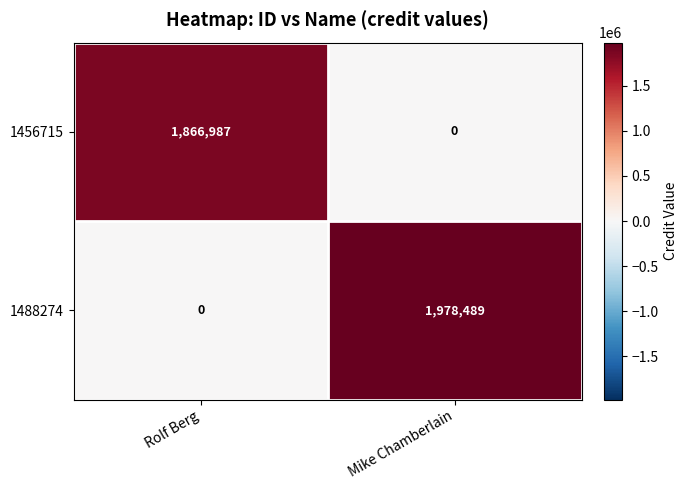

At which label is 1456715 closest to 933493?

Mike Chamberlain